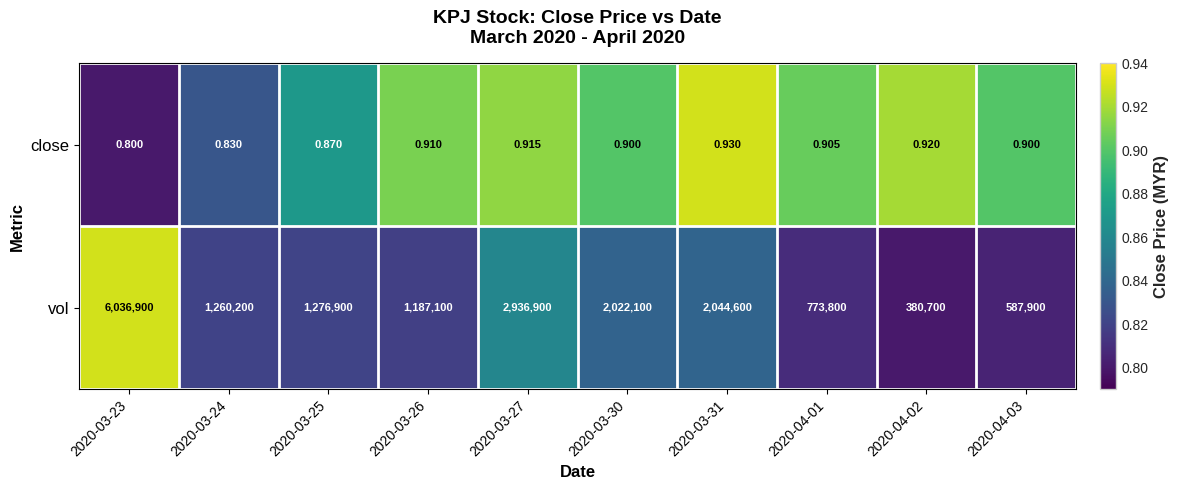

Rank the series at 2020-04-02 from lowest to highest value.

close, vol